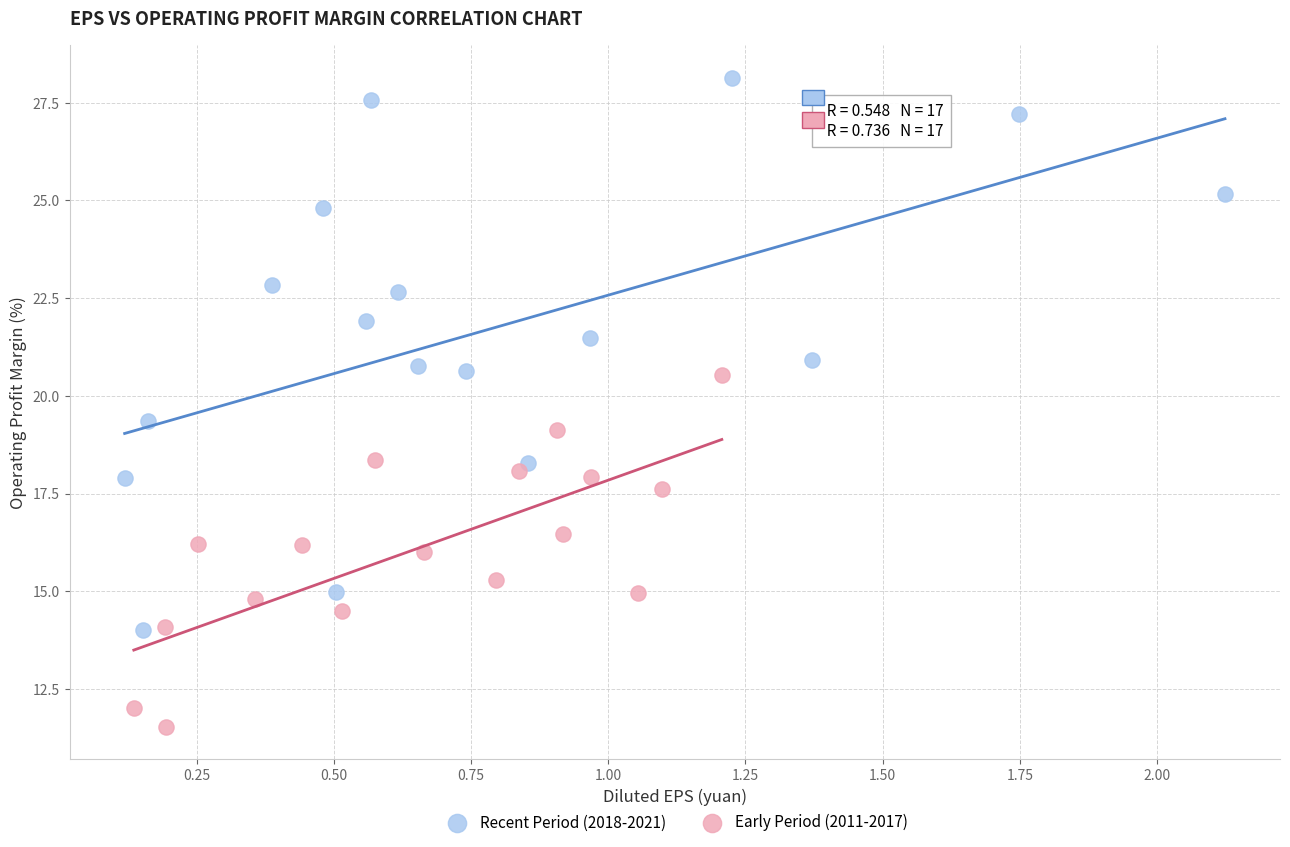

Which series has the largest Y range (max minus min)?

Recent Period (2018-2021)